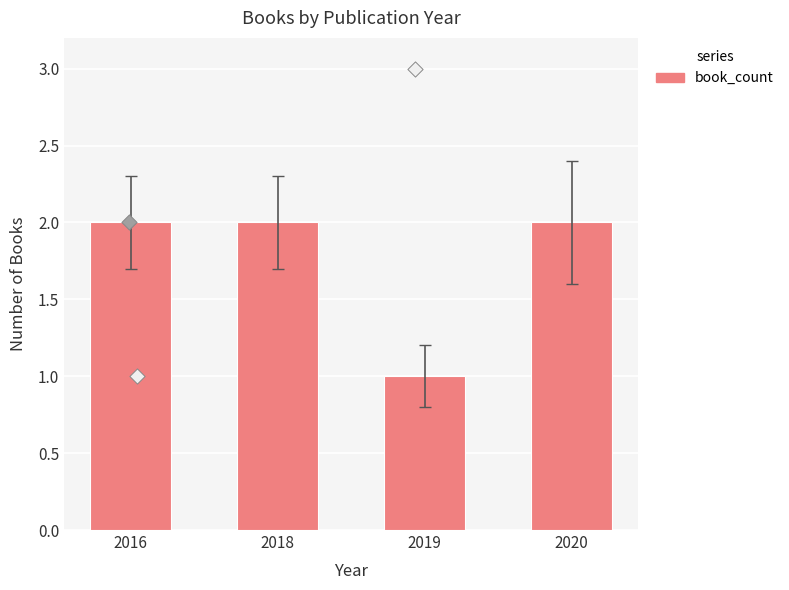

Between 2018 and 2016, which is larger?

2018